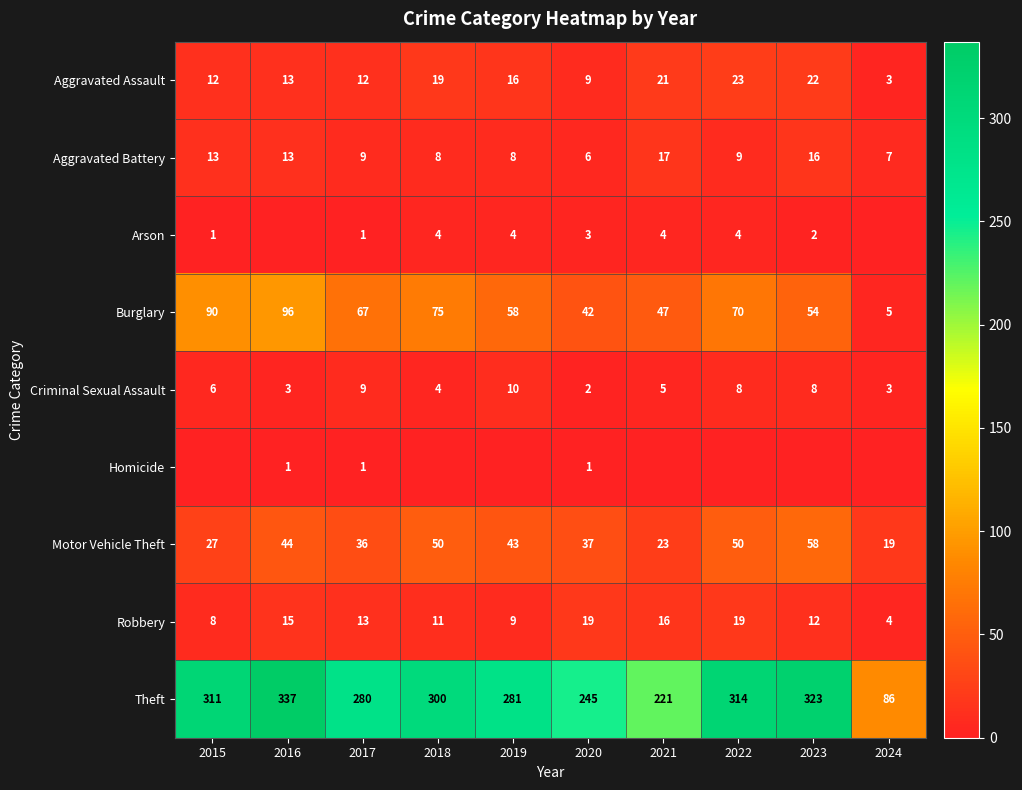

What is the difference between the highest and lowest values at 2017?

279